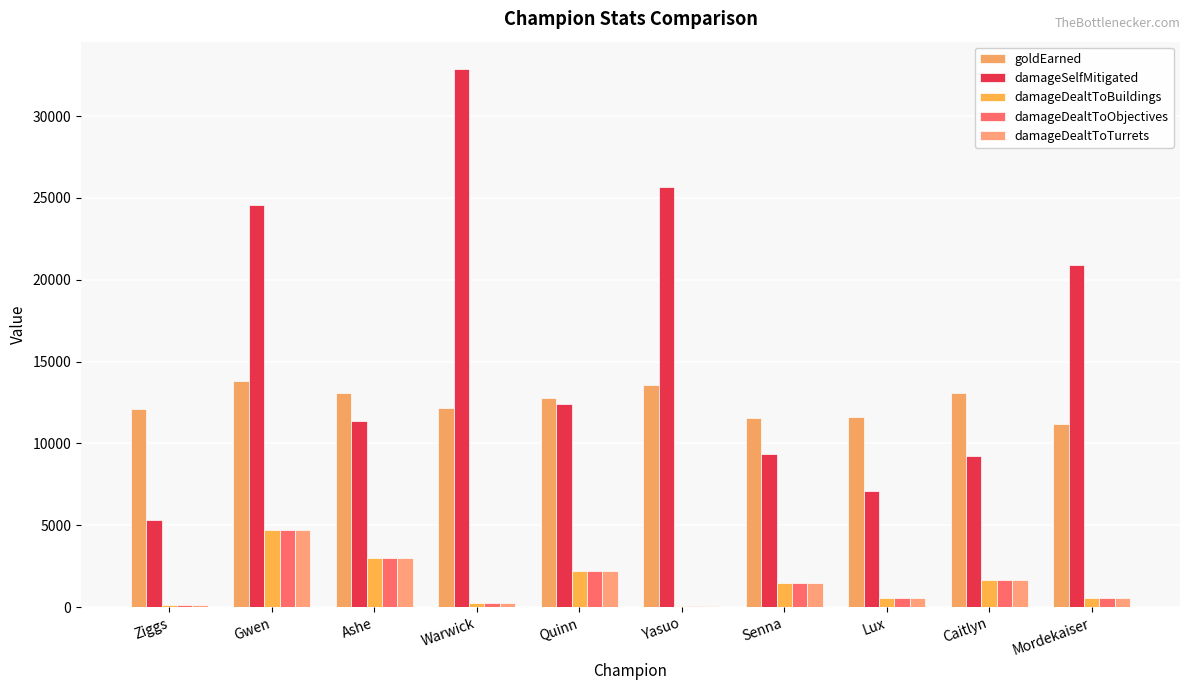

True or false: damageDealtToObjectives has a value of 58 at Yasuo.

True